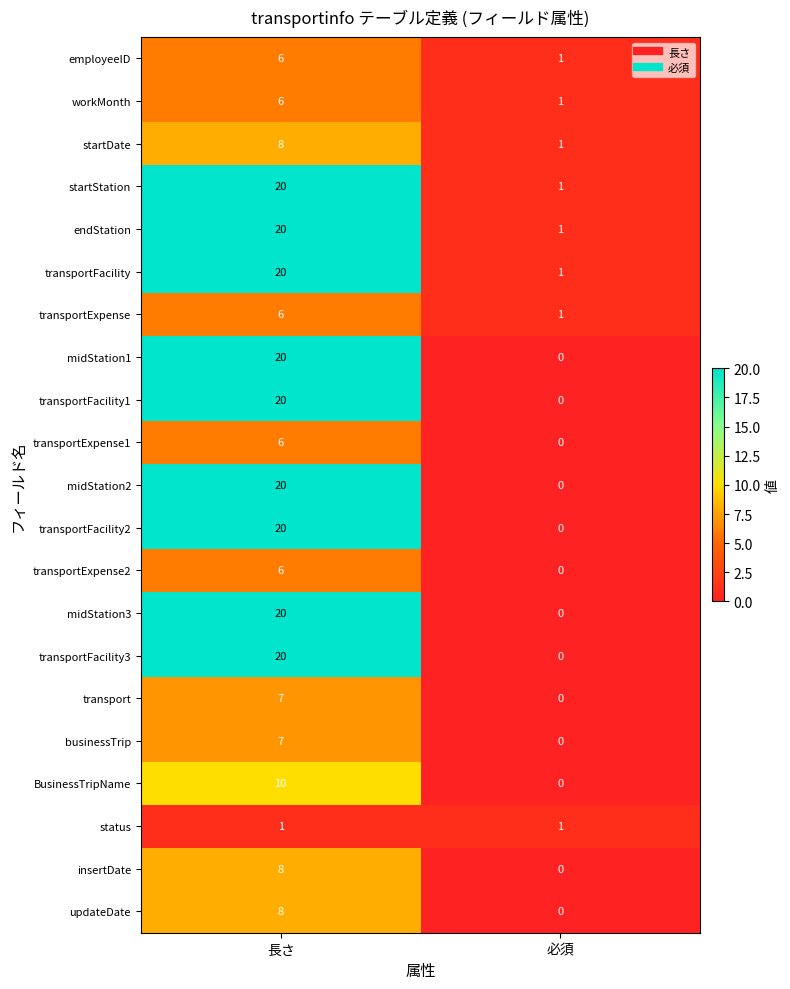

How many distinct data groups are displayed?

21